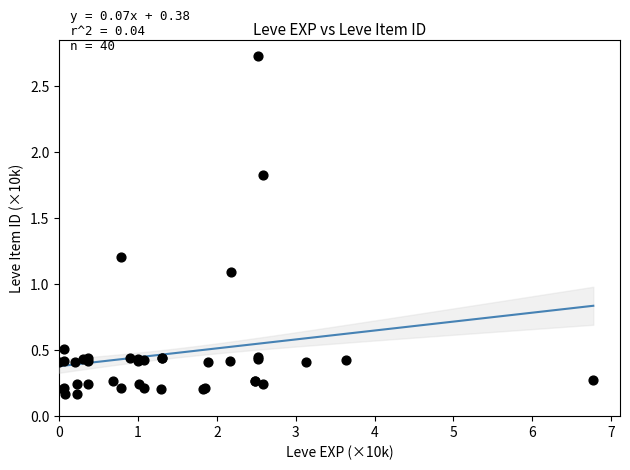

What Y value in the scatter plot is closest to 1?

1.1